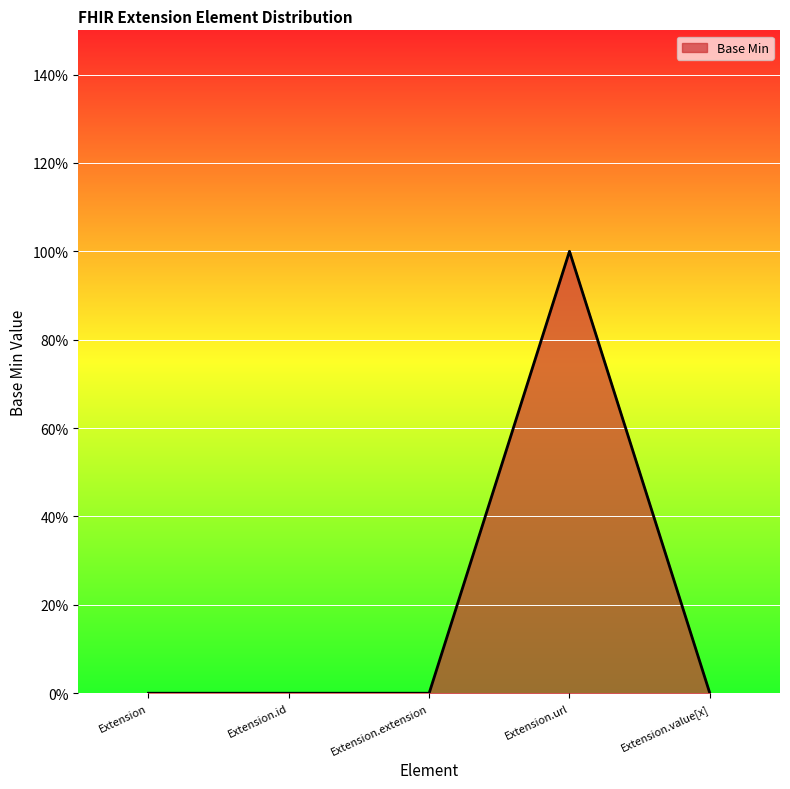

Does the chart display data point markers on the line(s)?

No